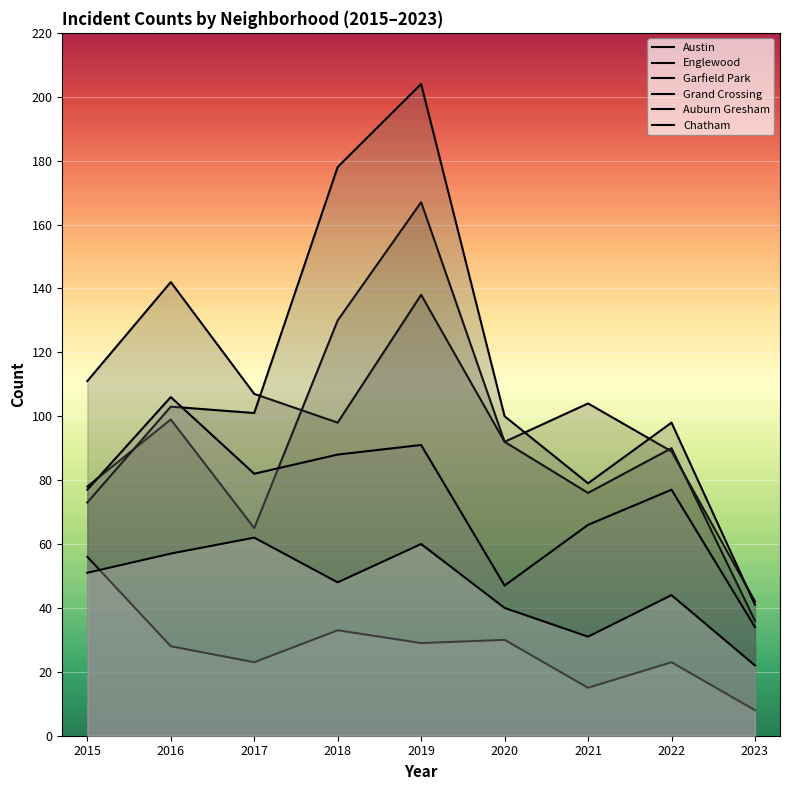

Where is the first local maximum for Englewood?

2016